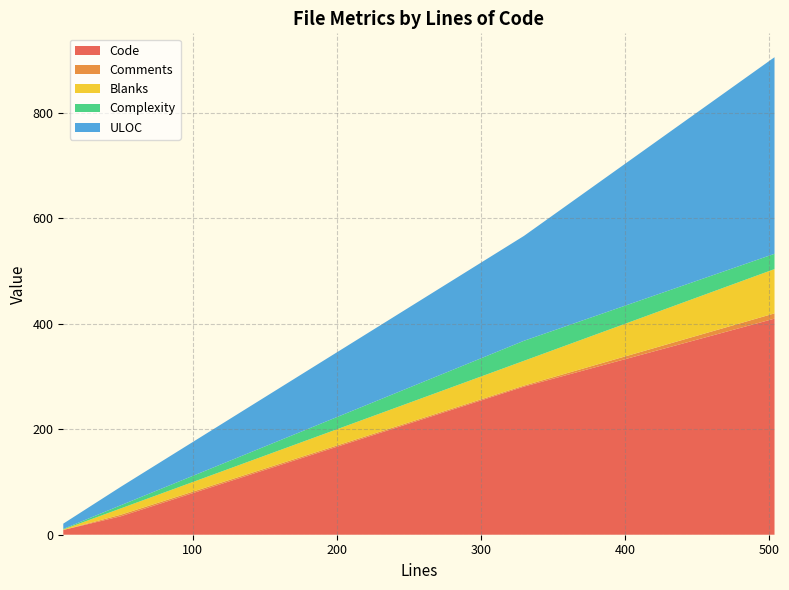

Reading left to right, transcribe all the data shown in this chart.

Code: 50=35	330=281	10=9	504=410
Comments: 50=3	330=2	10=0	504=10
Blanks: 50=12	330=47	10=1	504=84
Complexity: 50=6	330=38	10=1	504=29
ULOC: 50=35	330=199	10=10	504=373